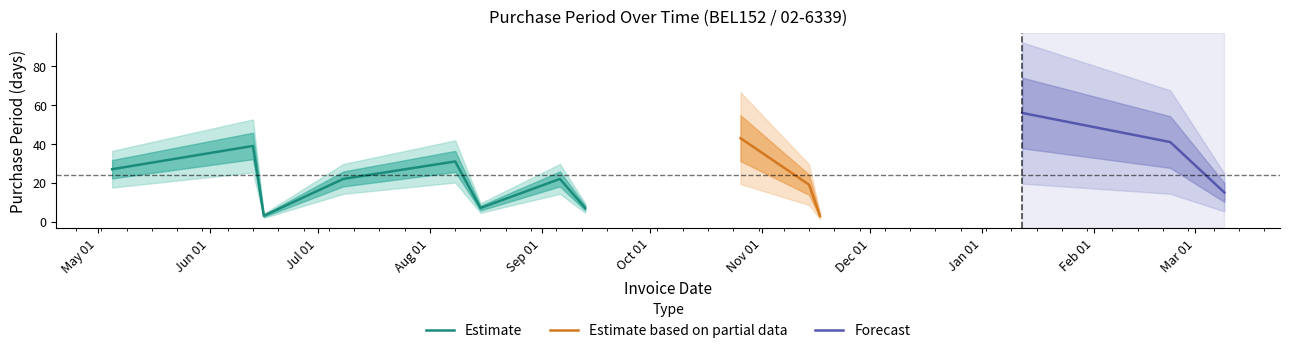

The chart shows a value of 4 at 2016-08-15. True or false?

False